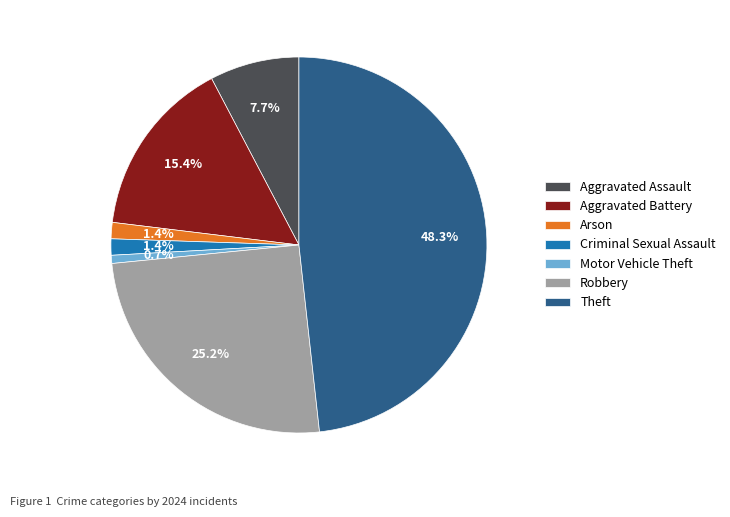

Is Motor Vehicle Theft the majority of the pie?

No